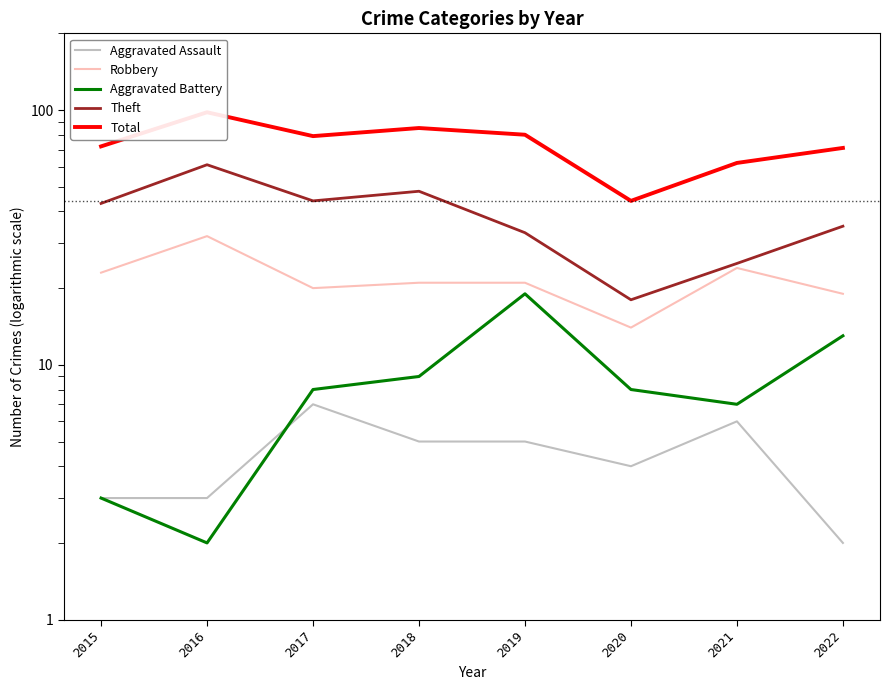

What is the sum of the Total values at 2016 and 2018?

183